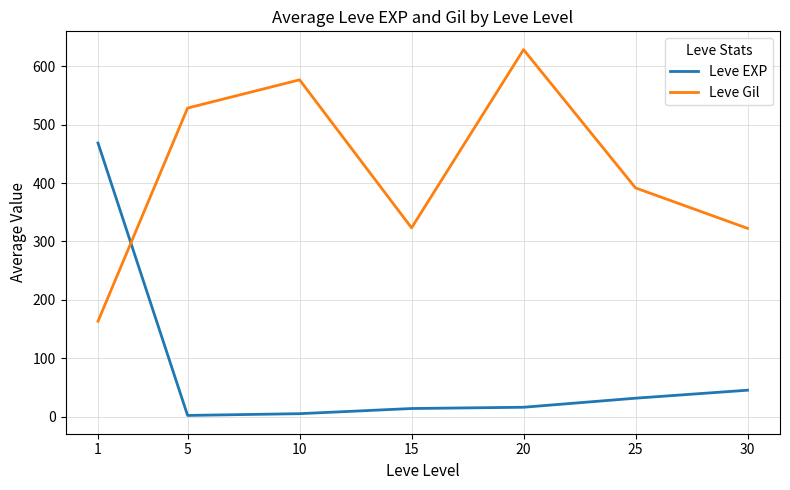

Rank the series by their average value, from highest to lowest.

Leve Gil, Leve EXP